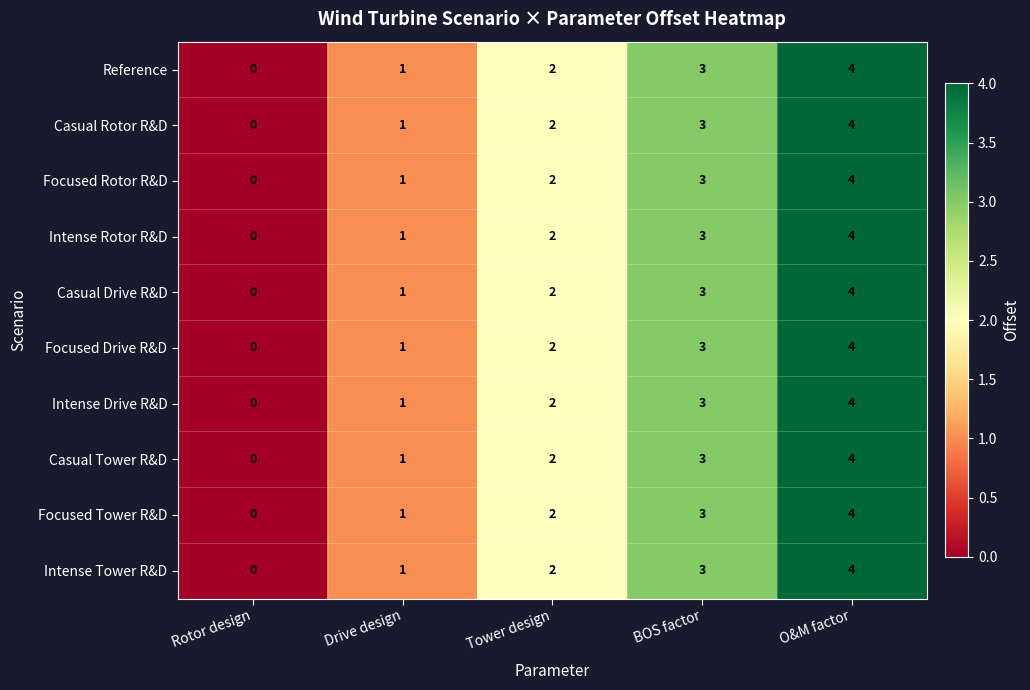

What is the total value across all series at Tower design?

20